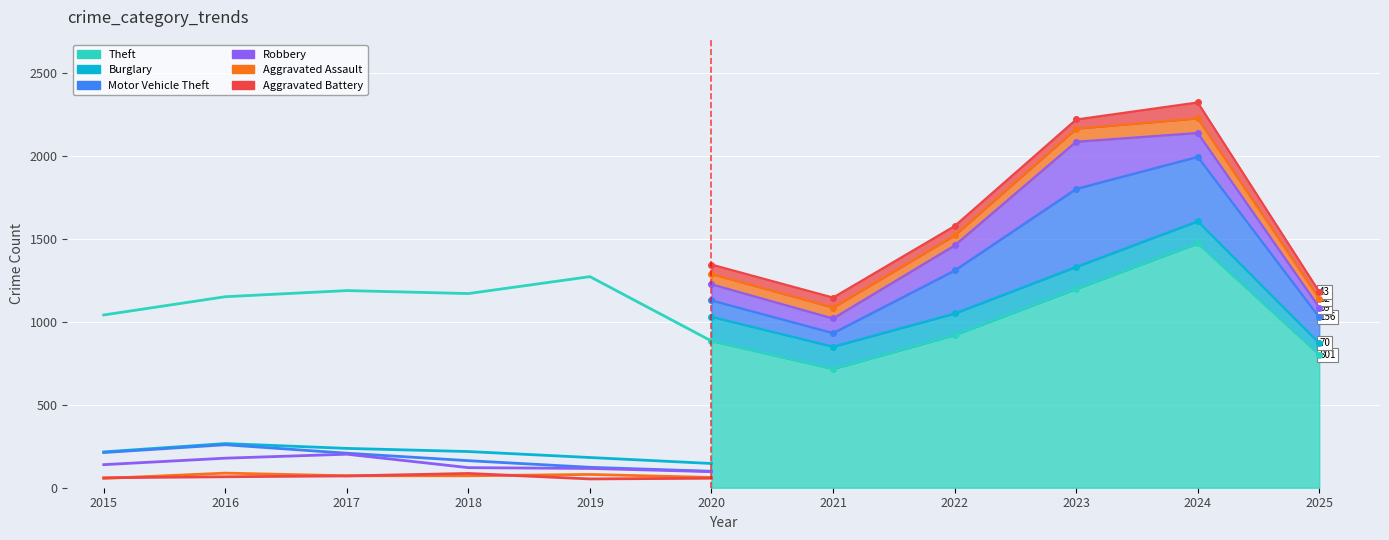

True or false: Theft and Aggravated Assault cross at least once.

False